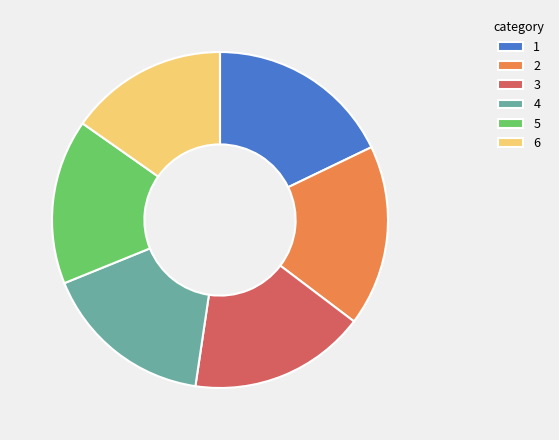

Between 6 and 5, which is larger?

5